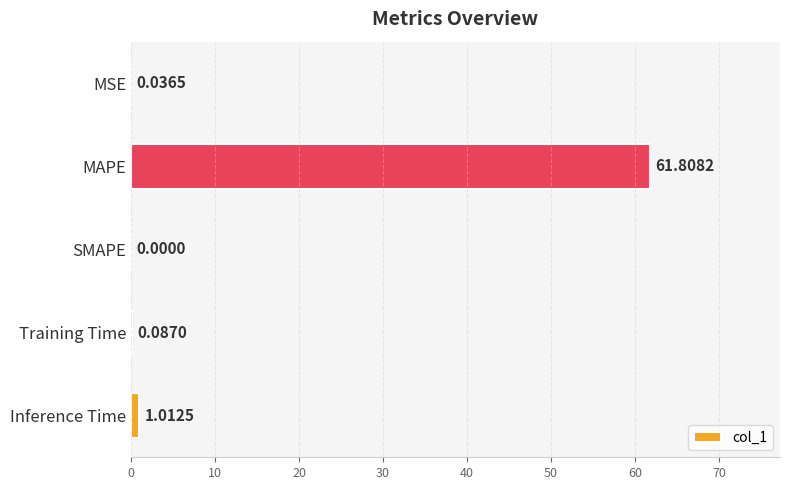

At which category does the chart reach its peak across all series?

MAPE